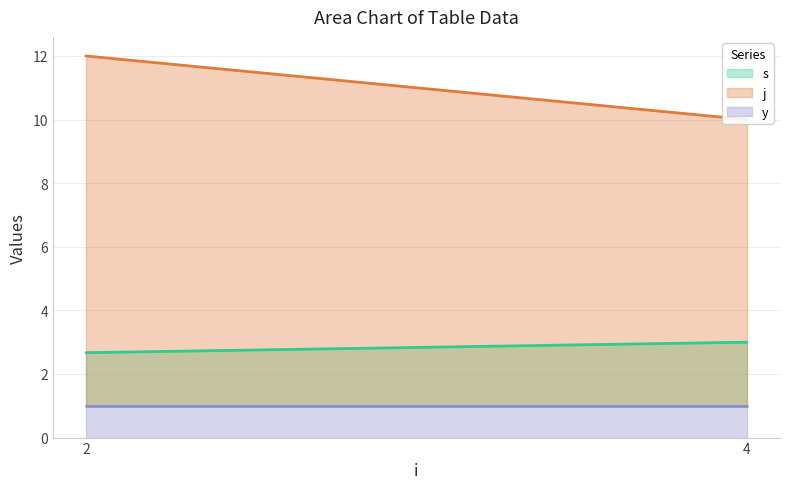

The y series shows 2 at 4. True or false?

False